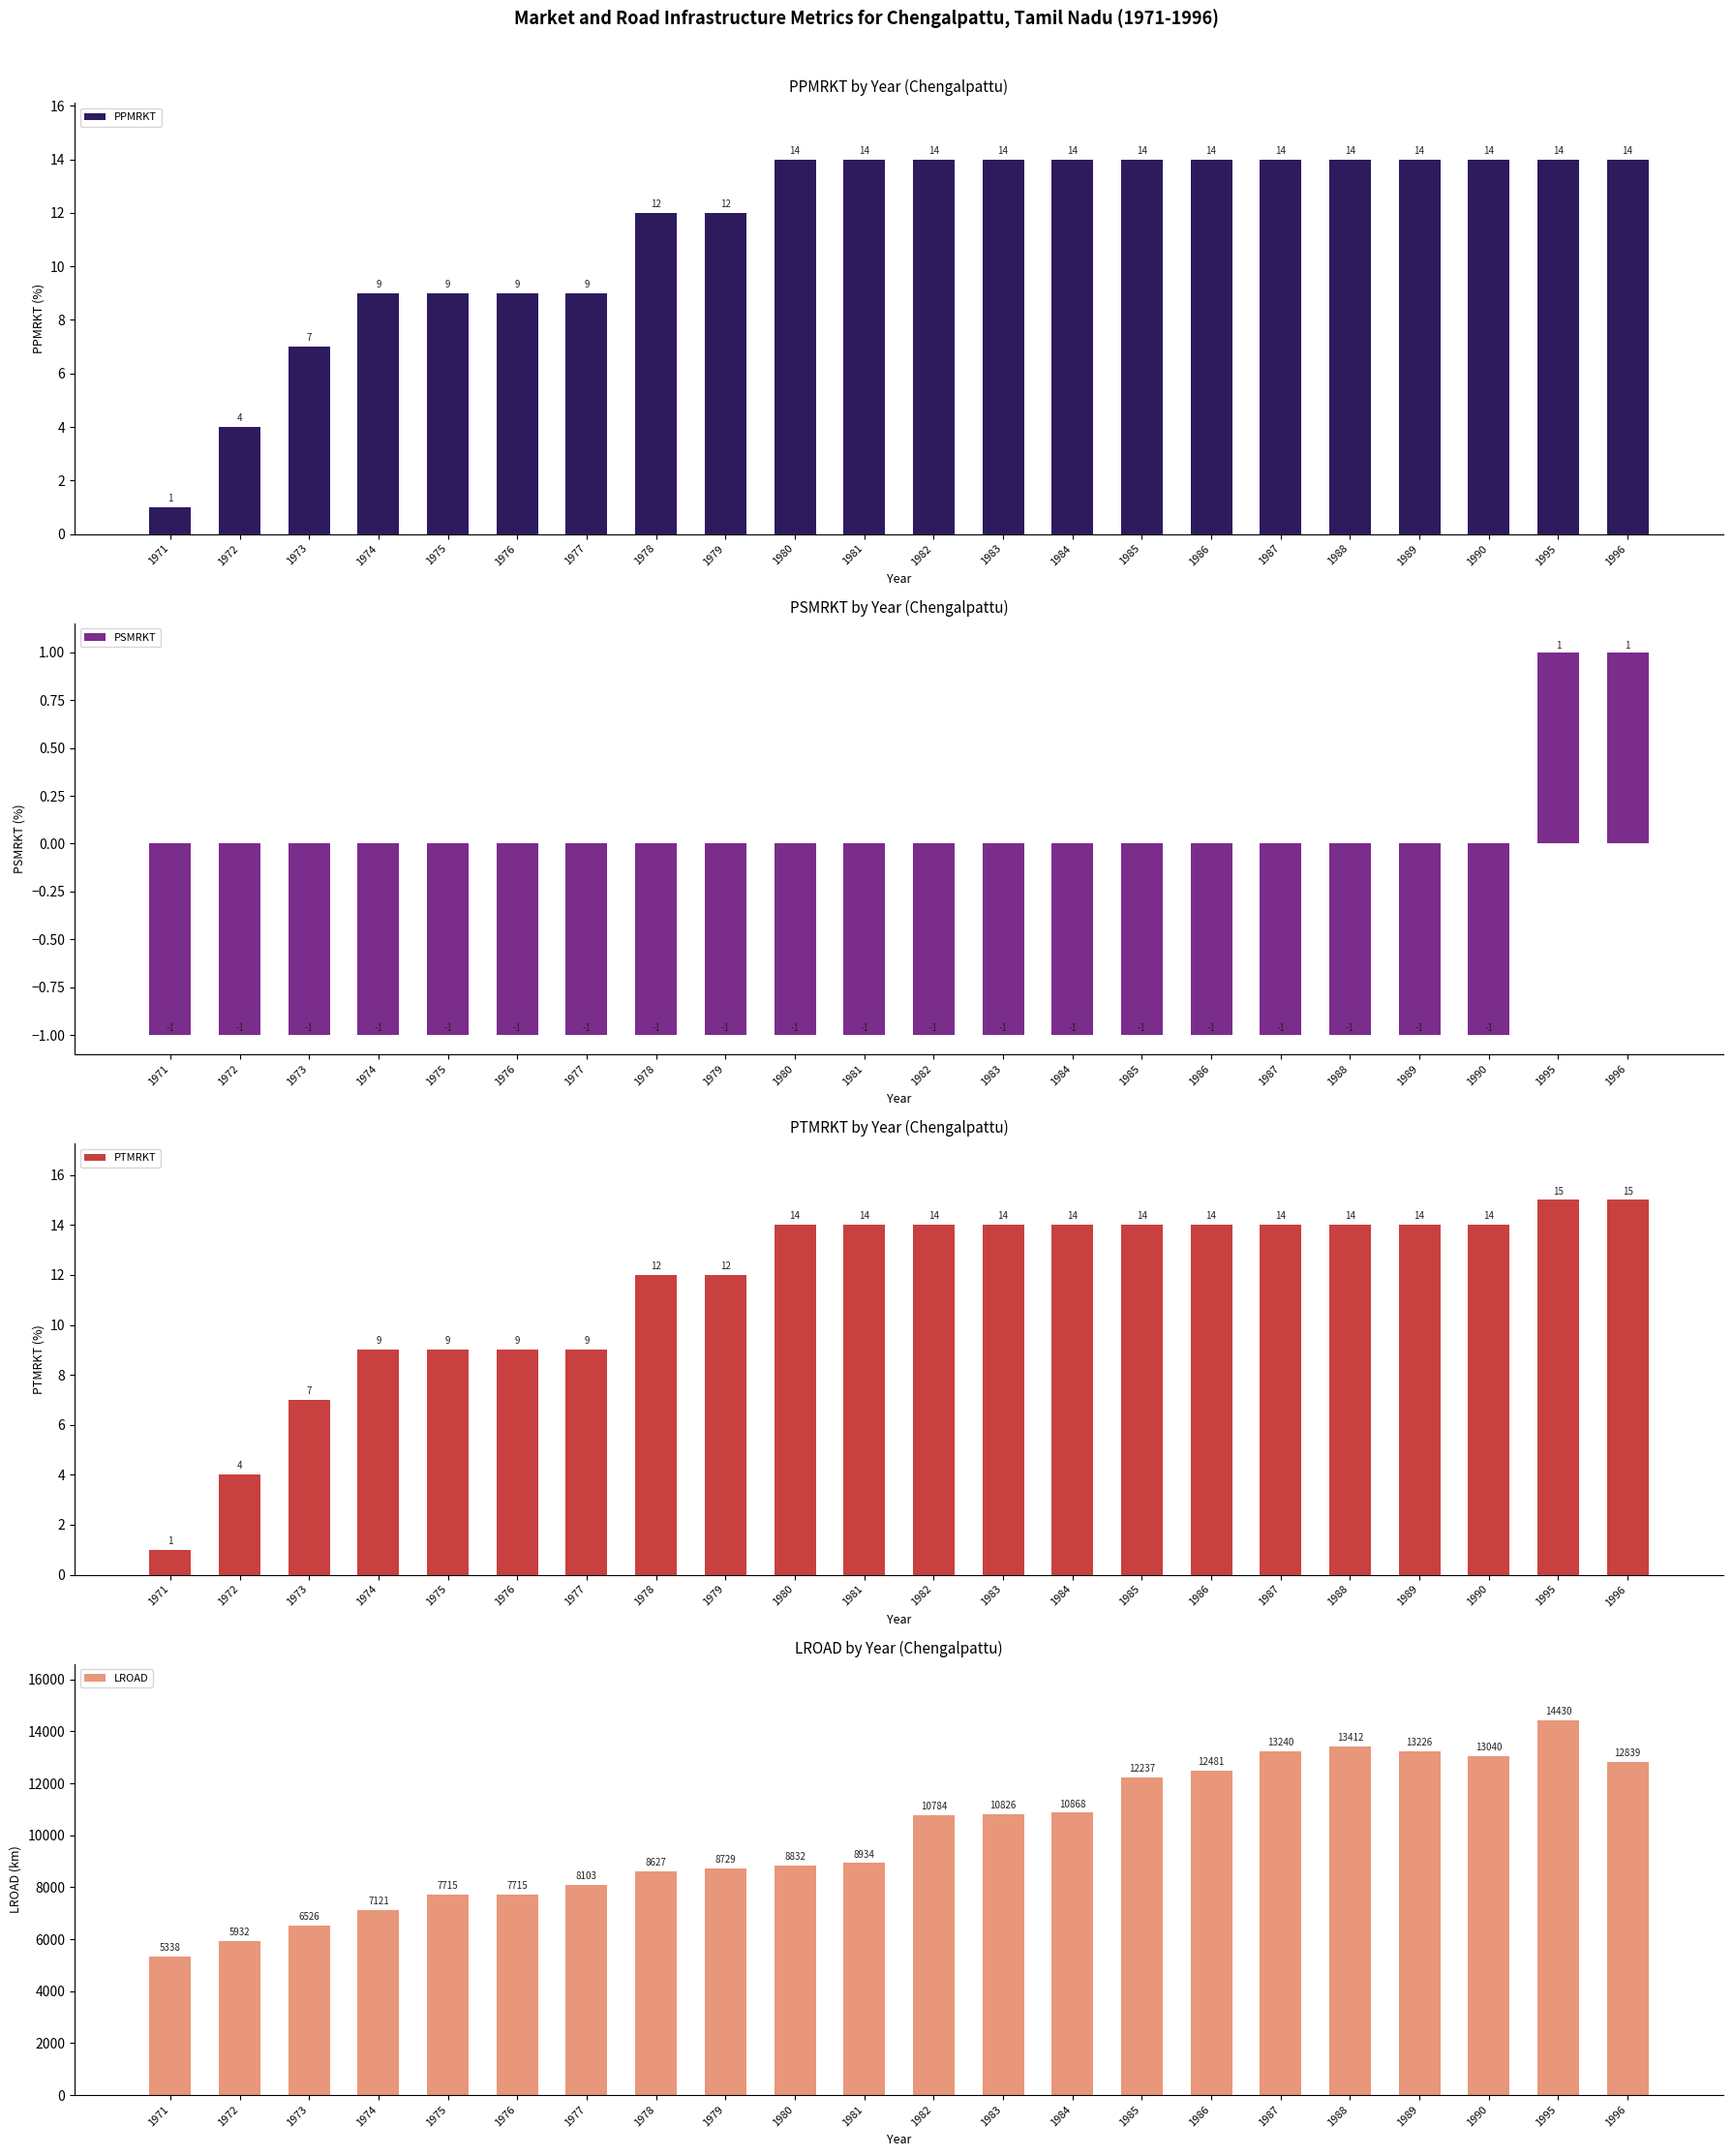

What is the value of the PPMRKT bar at the 4th from the left?

9